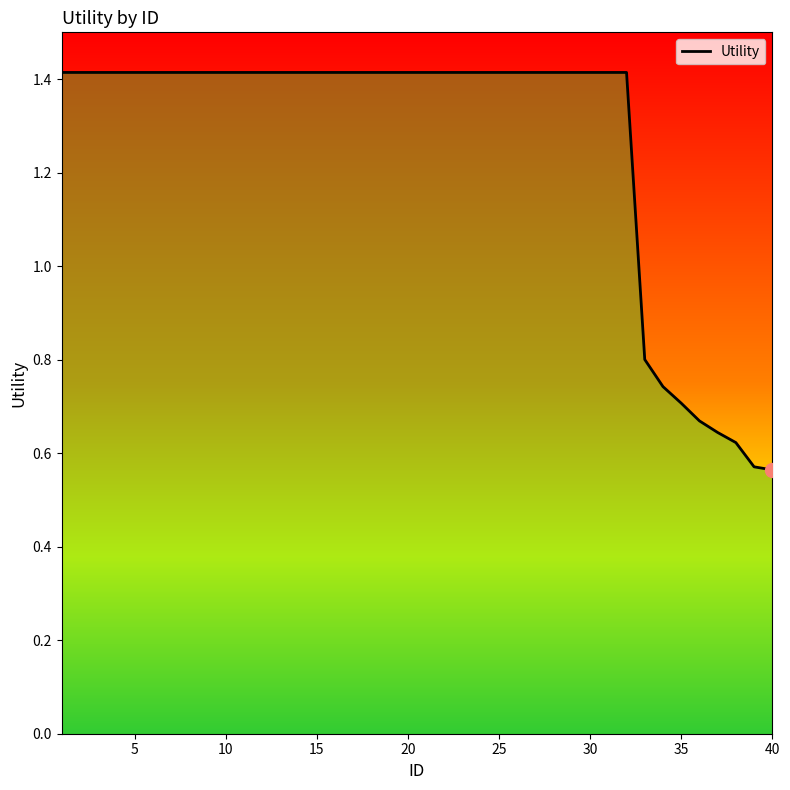

What is the greatest value displayed?

1.4